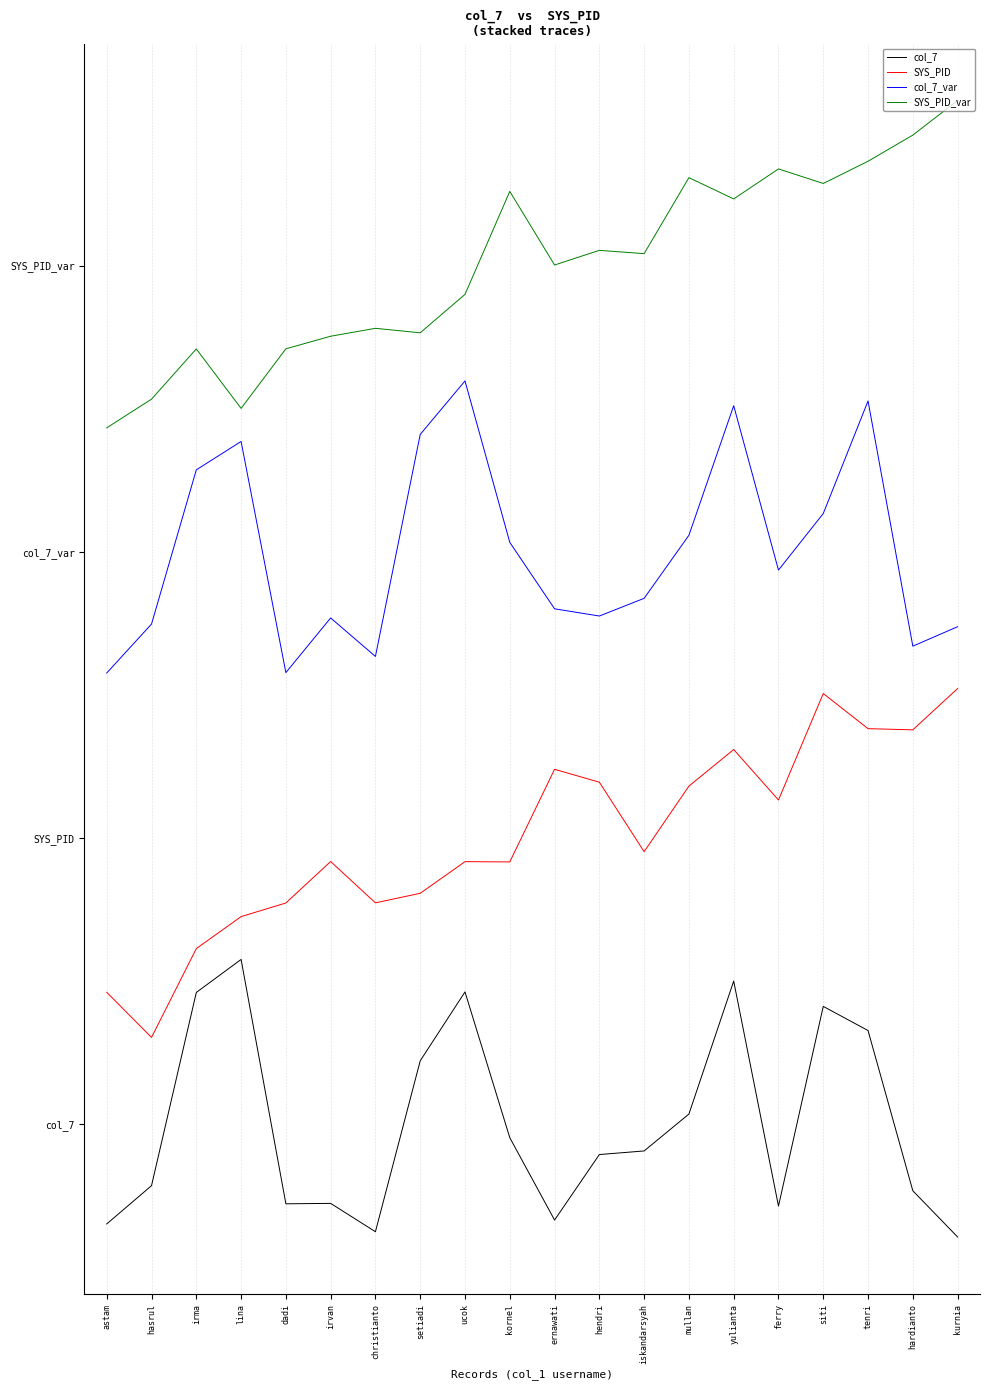

What is the lowest value of the SYS_PID_var series?

7.3